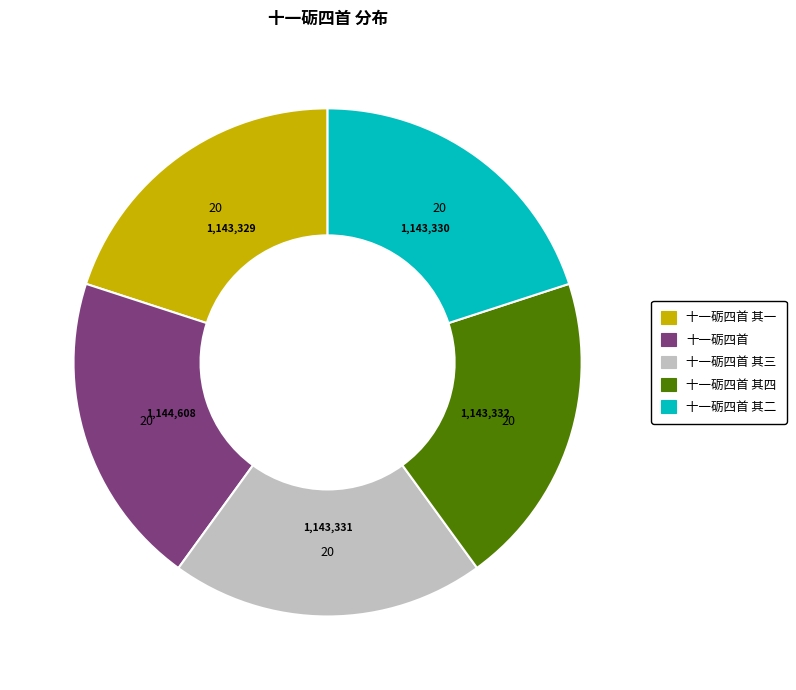

Is there any slice that represents more than half of the pie?

No